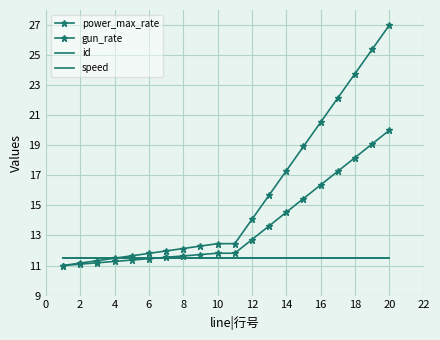

What is the difference between the maximum and minimum values in the power_max_rate series?

16.0